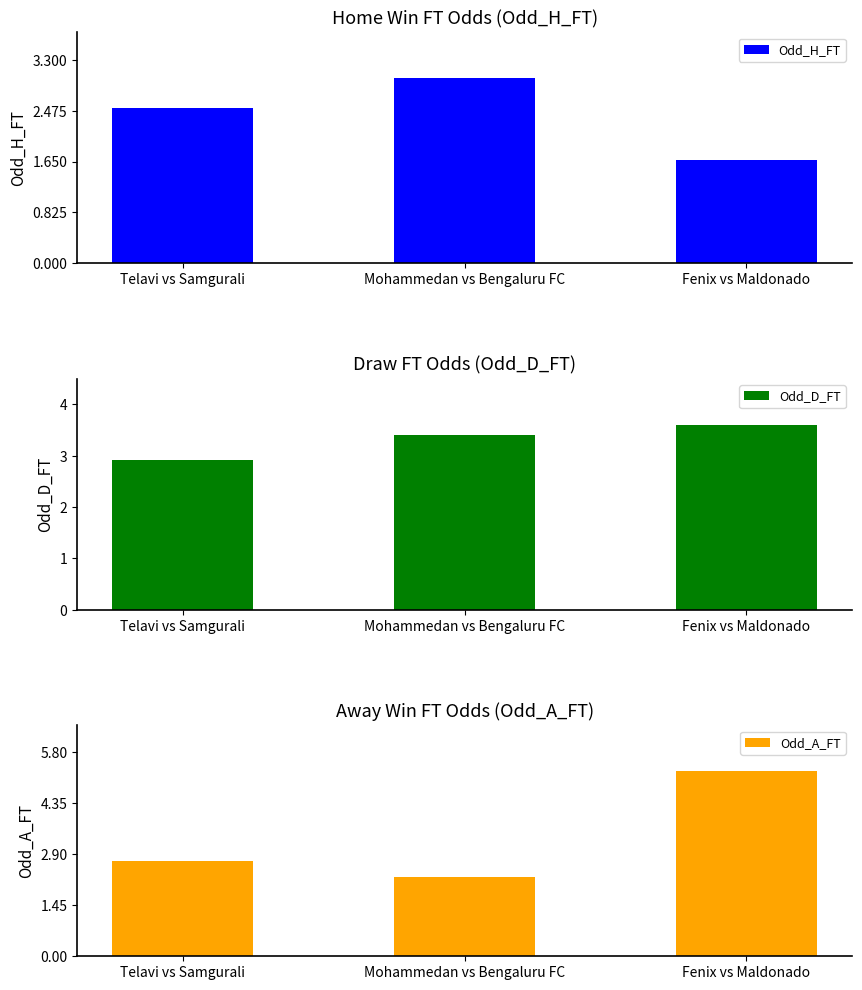

How many values in the Odd_D_FT series are below 3?

1